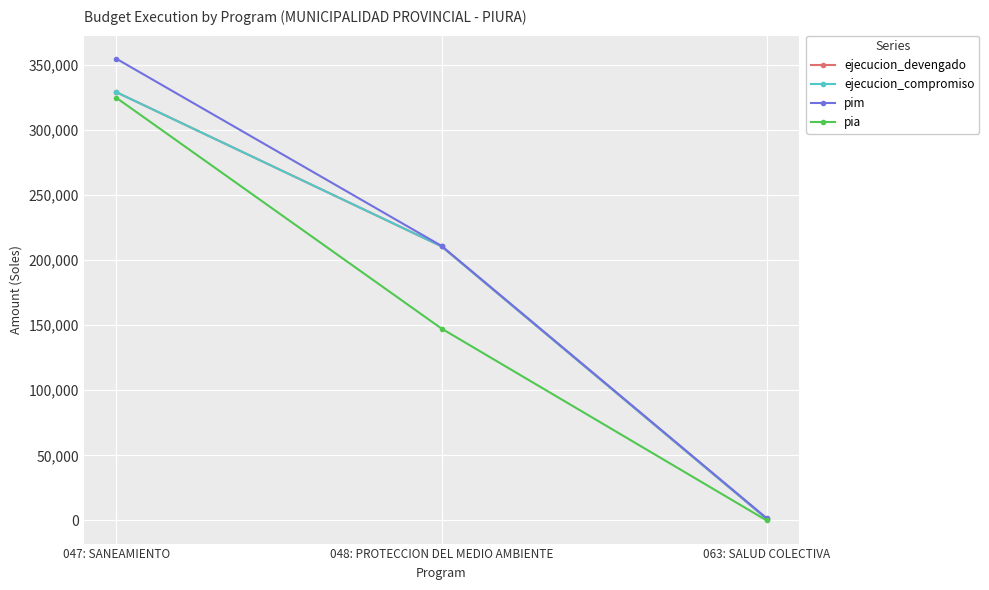

What is the label of the 3rd point from the right?

047: SANEAMIENTO